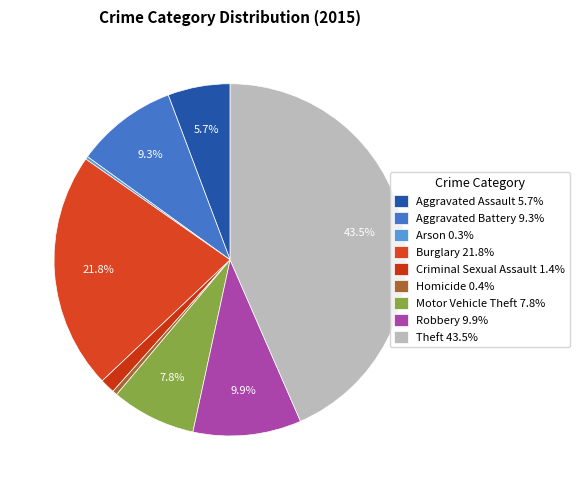

Combined, what portion of the pie is Aggravated Assault and Arson?

6.0%